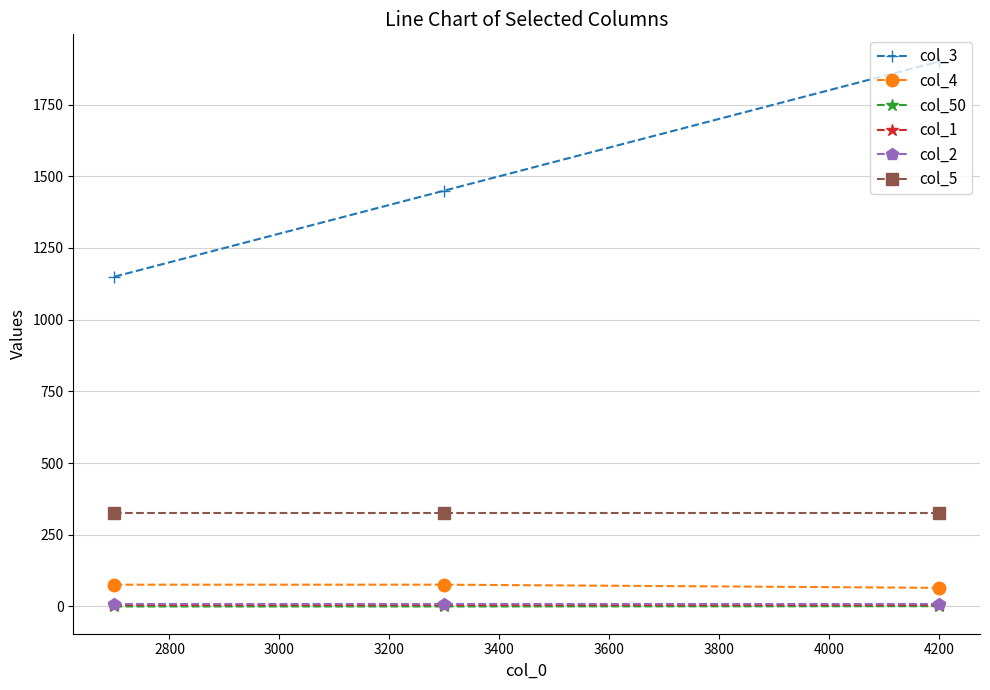

Which series has the largest total across all categories?

col_3